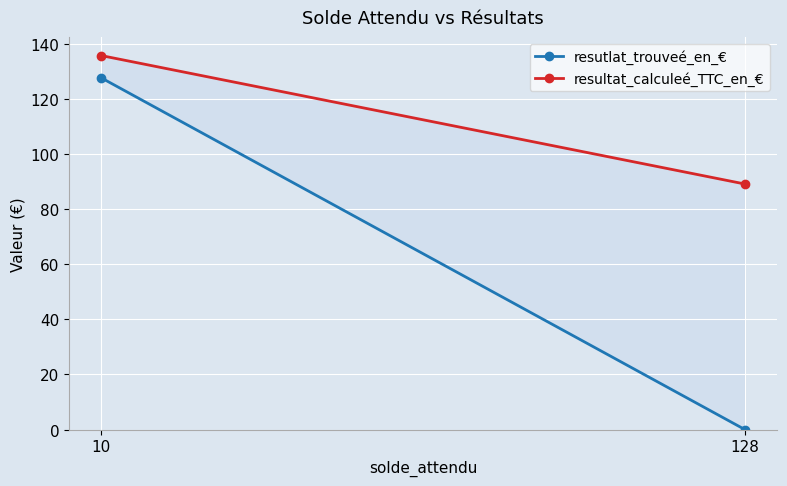

Rank the categories by resutlat_trouveé_en_€ value from highest to lowest.

10, 128